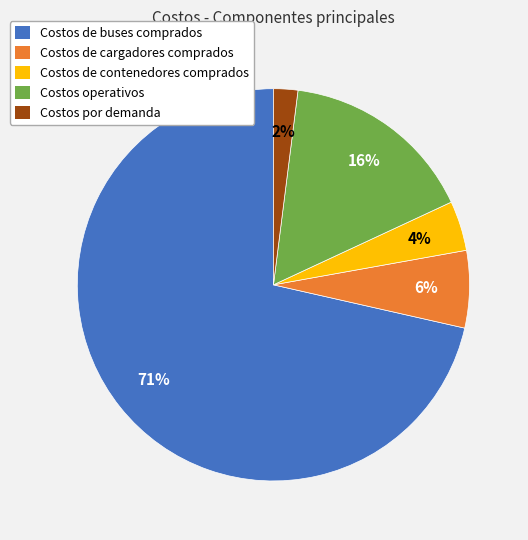

Rank the categories by value from highest to lowest.

Costos de buses comprados, Costos operativos, Costos de cargadores comprados, Costos de contenedores comprados, Costos por demanda